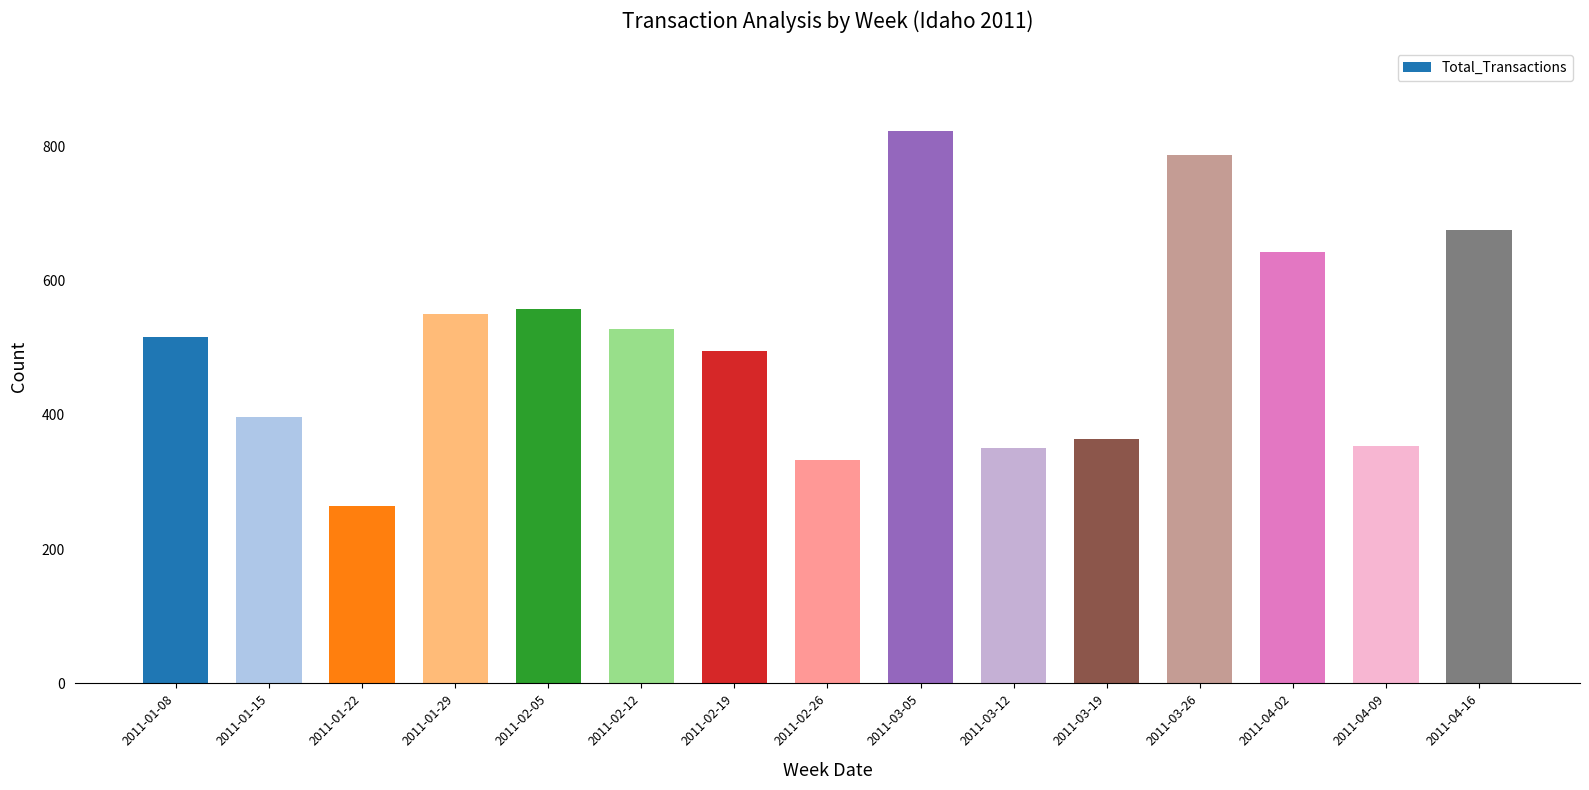

What is the label of the 9th bar from the left?

2011-03-05